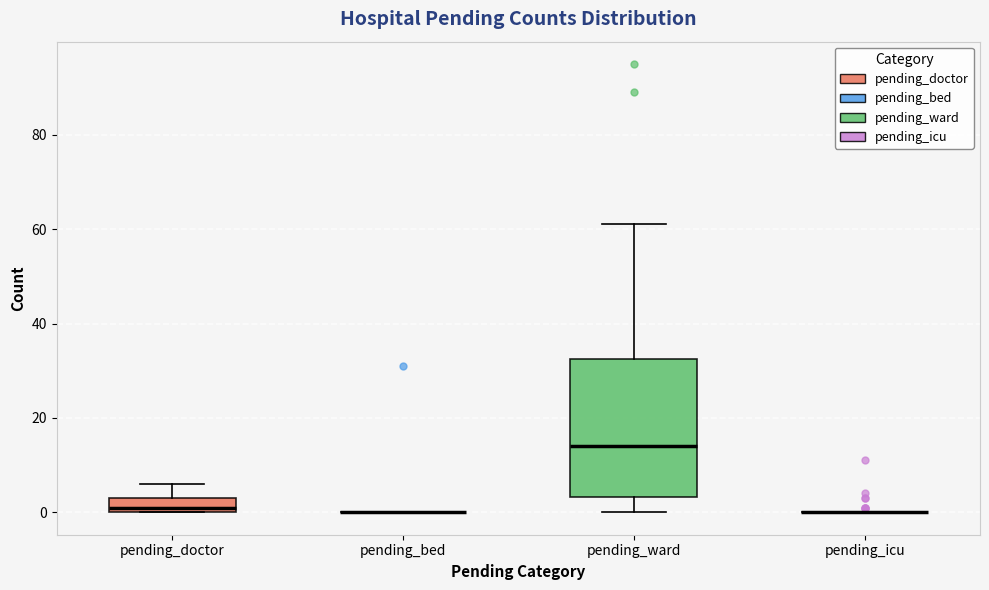

Comparing the boxes themselves (not the whiskers), which one is the tallest?

pending_ward